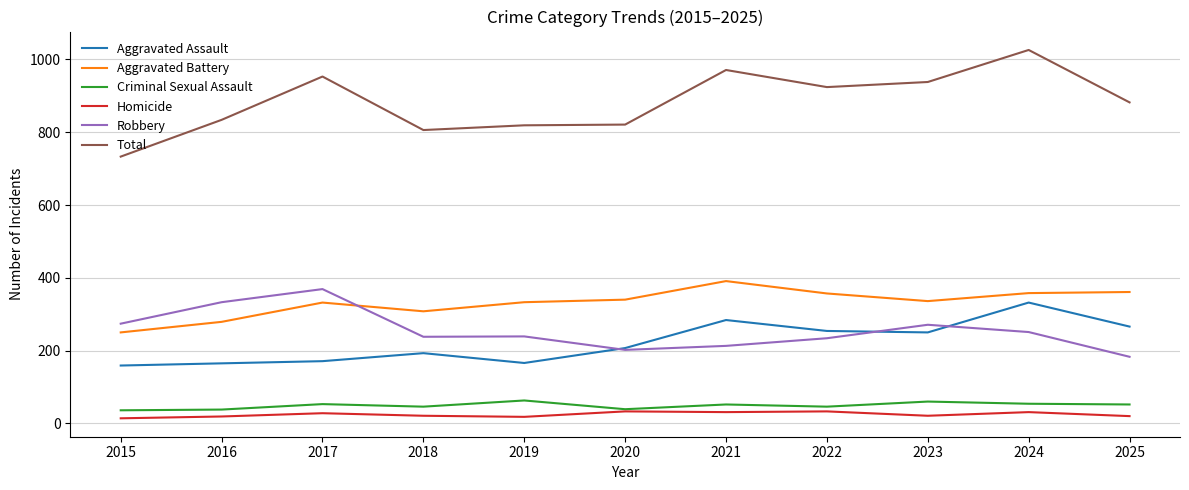

True or false: Homicide has more than 2 interior local peaks.

True